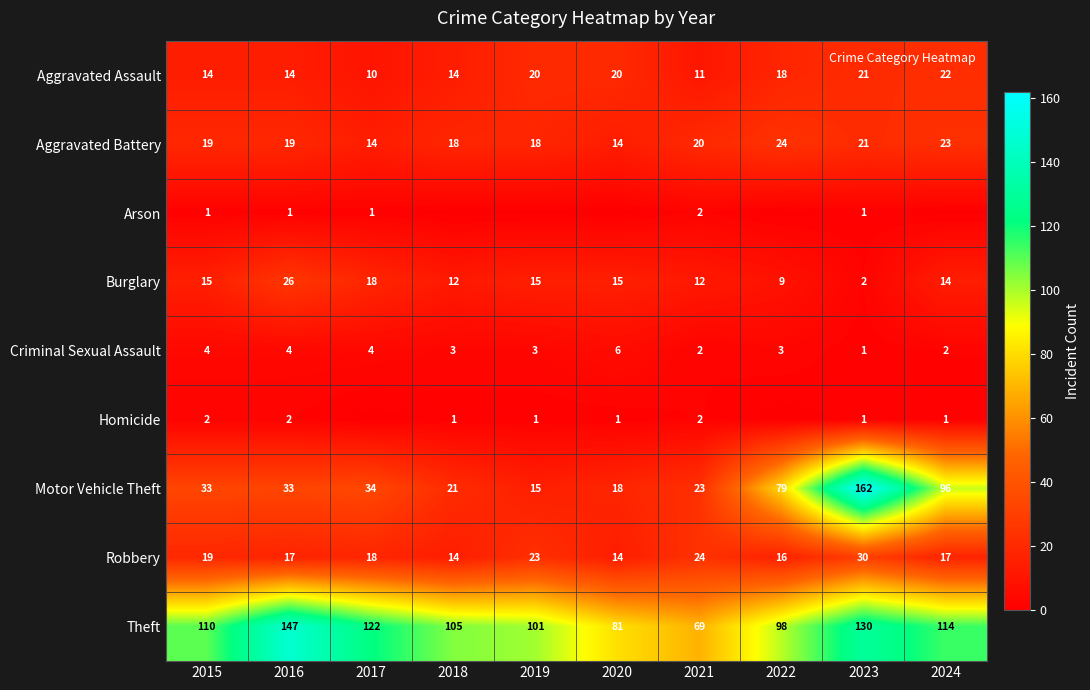

What is the maximum value for Homicide?

2